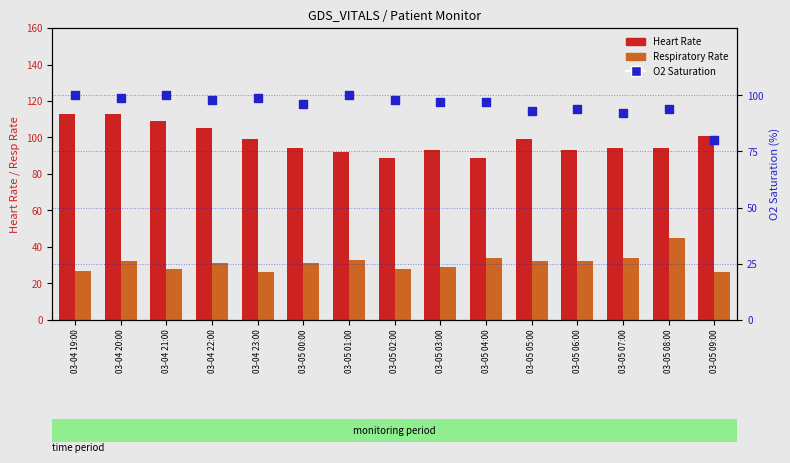

Which series contains the lowest Y value?

Respiratory Rate